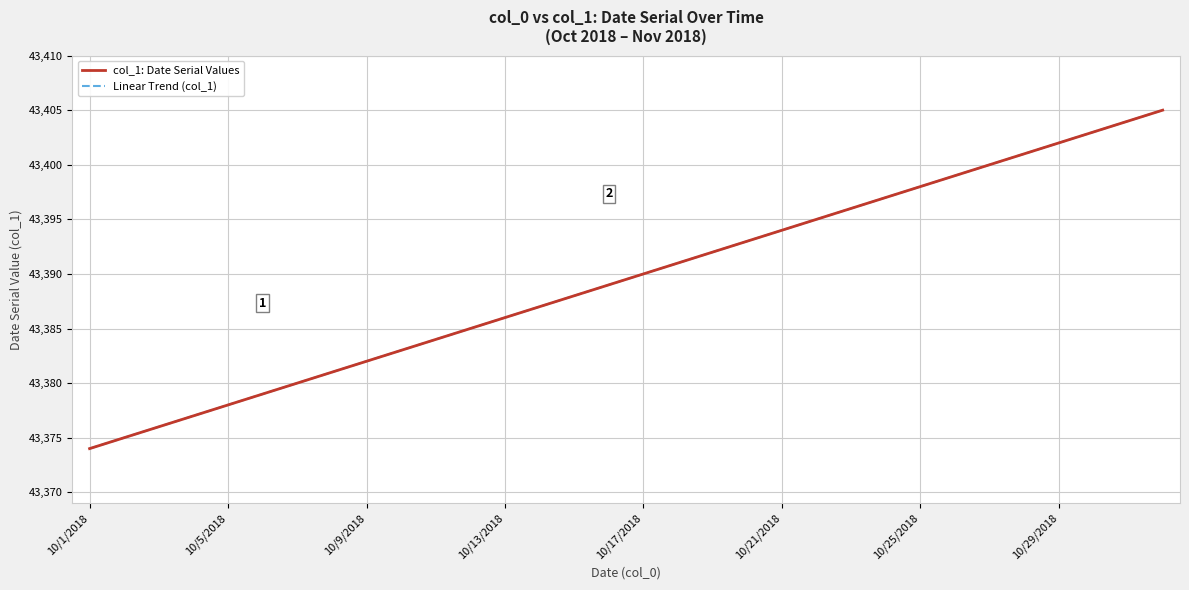

Is this an area chart (filled region under the line)?

No